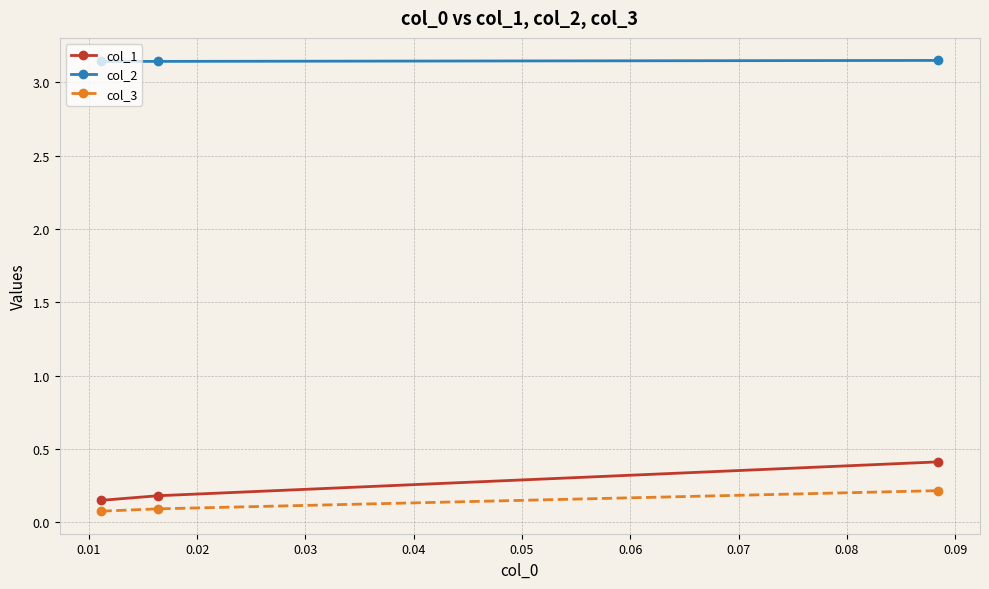

What is the value of the col_3 point at the 3rd from the left?

0.2